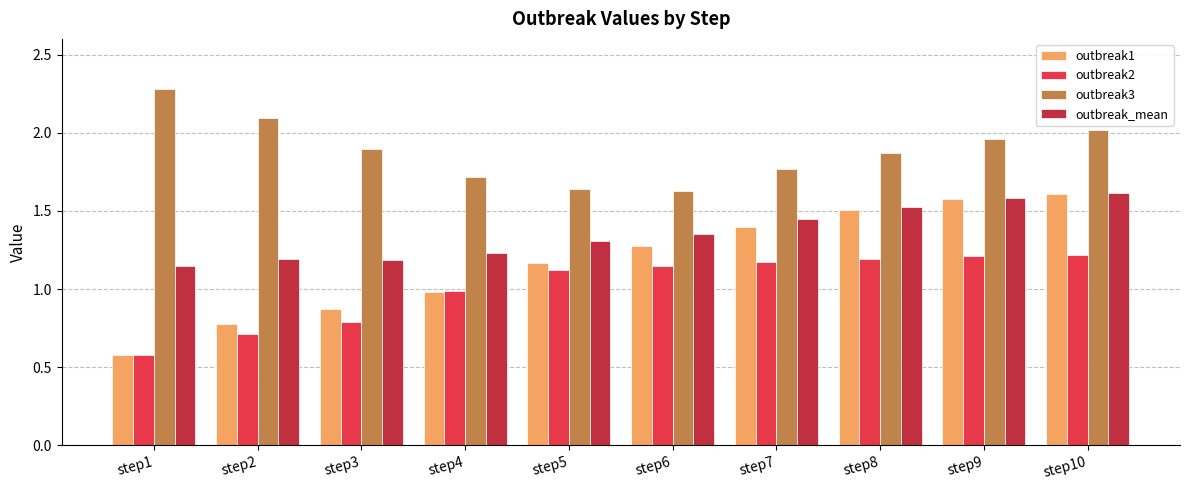

Which series has the largest total across all categories?

outbreak3